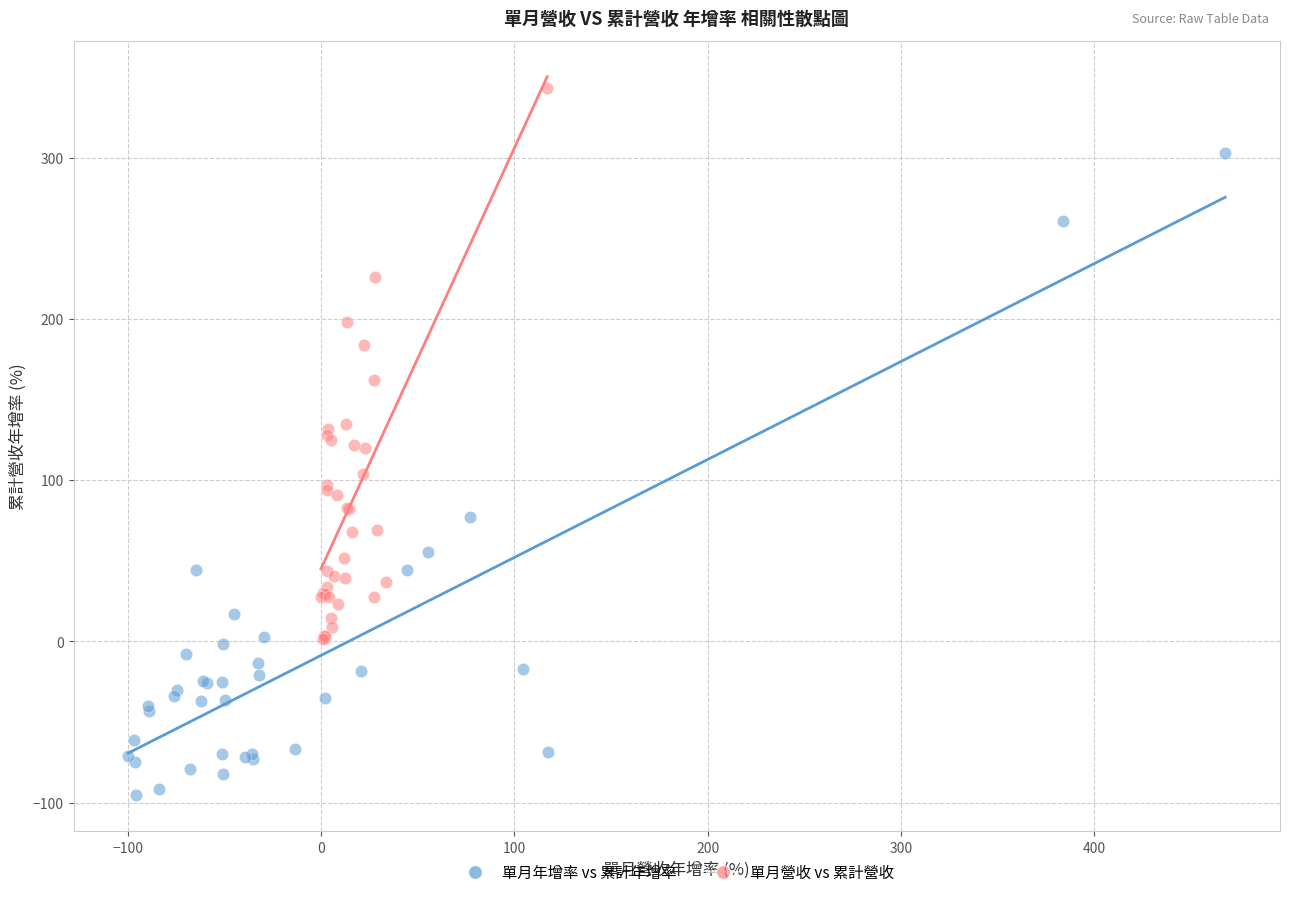

Which series reaches the maximum Y coordinate?

單月營收 vs 累計營收